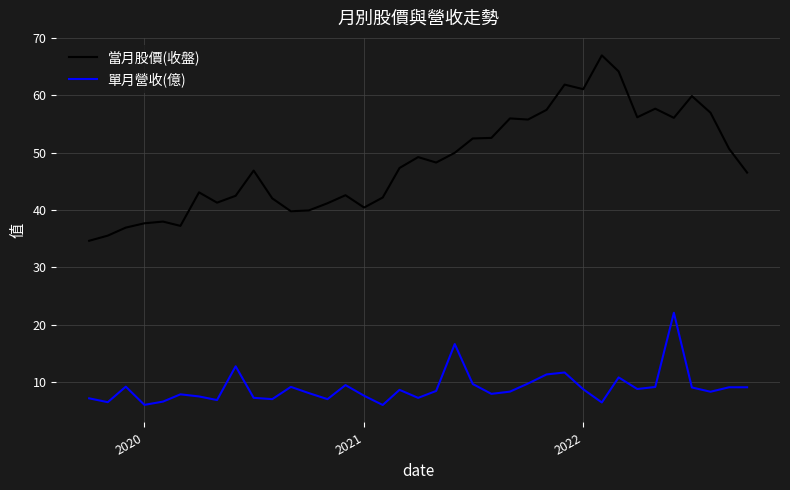

Count the number of data series in this chart.

2